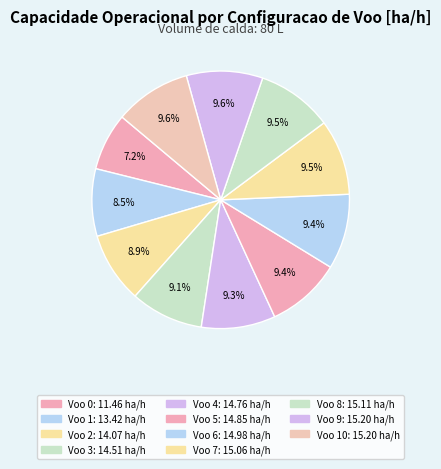

How many slices are in this pie chart?

11